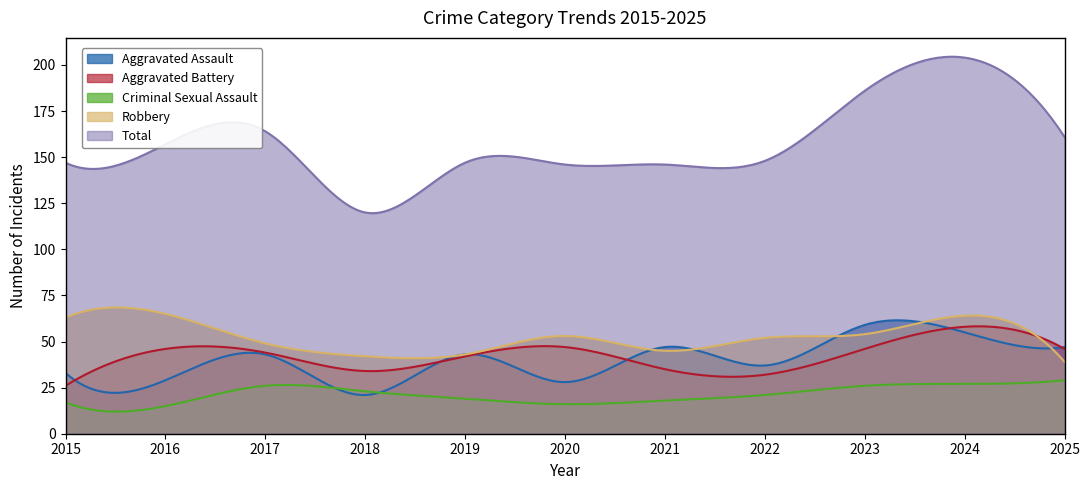

At 2020, list the series in order from largest to smallest.

Total, Robbery, Aggravated Battery, Aggravated Assault, Criminal Sexual Assault